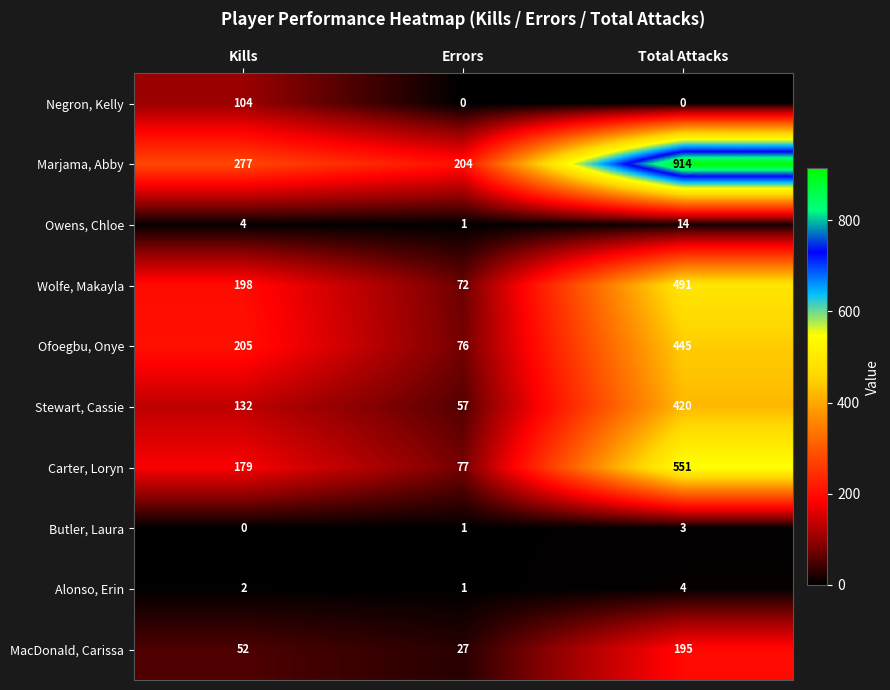

Reading left to right, transcribe all the data shown in this chart.

Negron, Kelly: Kills=104	Errors=0	Total Attacks=0
Marjama, Abby: Kills=277	Errors=204	Total Attacks=914
Owens, Chloe: Kills=4	Errors=1	Total Attacks=14
Wolfe, Makayla: Kills=198	Errors=72	Total Attacks=491
Ofoegbu, Onye: Kills=205	Errors=76	Total Attacks=445
Stewart, Cassie: Kills=132	Errors=57	Total Attacks=420
Carter, Loryn: Kills=179	Errors=77	Total Attacks=551
Butler, Laura: Kills=0	Errors=1	Total Attacks=3
Alonso, Erin: Kills=2	Errors=1	Total Attacks=4
MacDonald, Carissa: Kills=52	Errors=27	Total Attacks=195